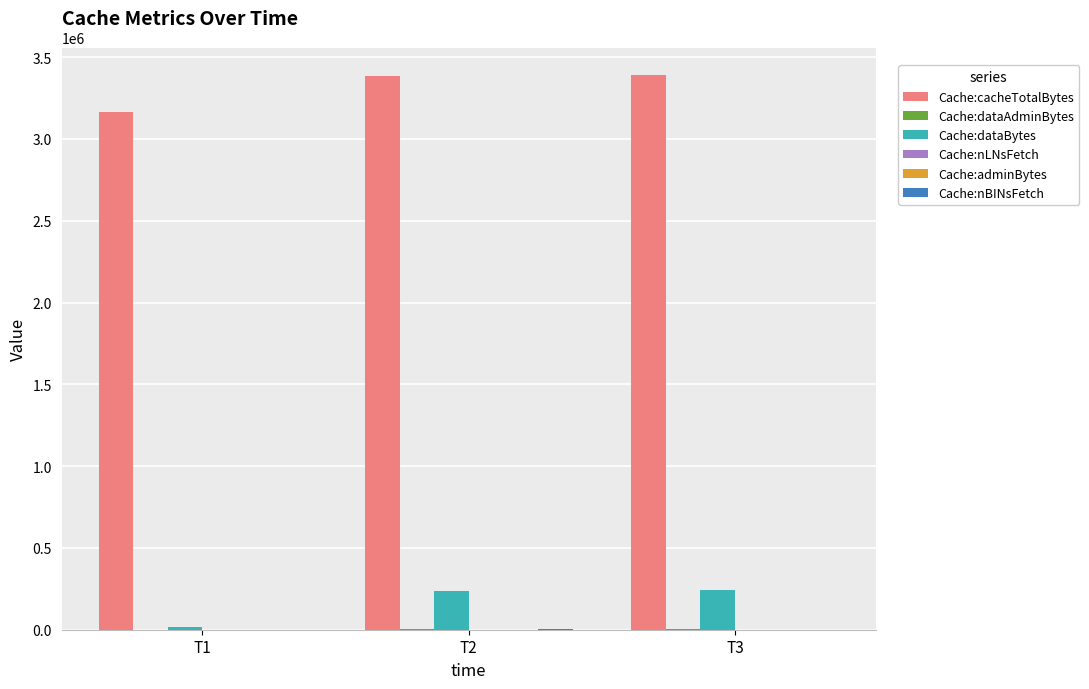

Does the chart contain stacked bars?

No